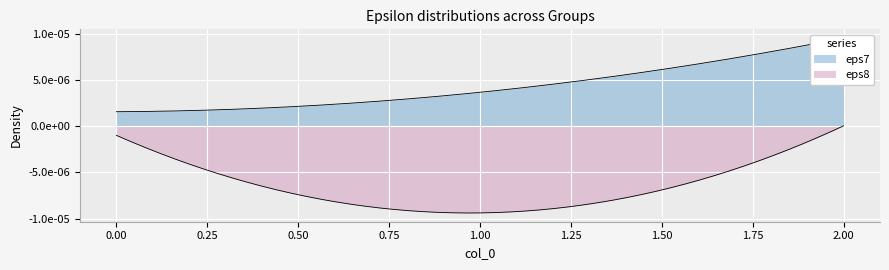

Rank the series by their maximum value, from lowest to highest.

eps8, eps7